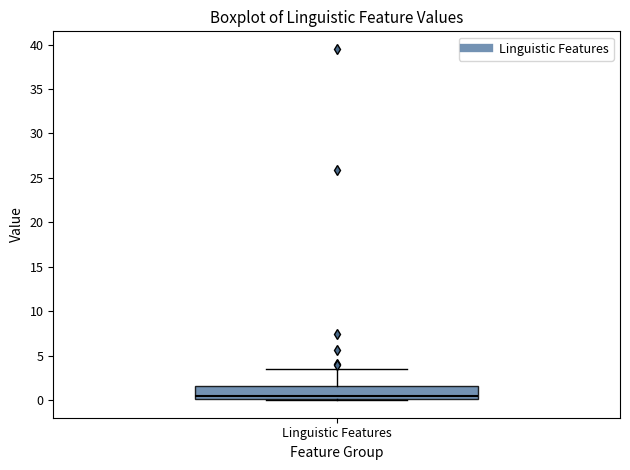

Where does the upper whisker of the box for Linguistic Features end on the y-axis? The values are not printed on the chart, so give them approximately, as read against the axis.

3.5